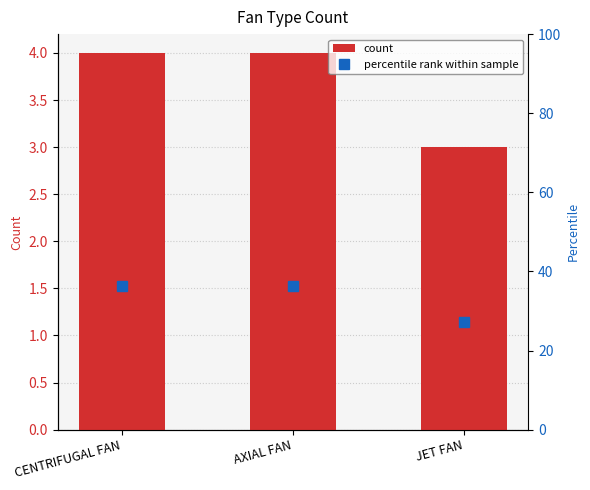

What is the difference between the count values at AXIAL FAN and JET FAN?

1